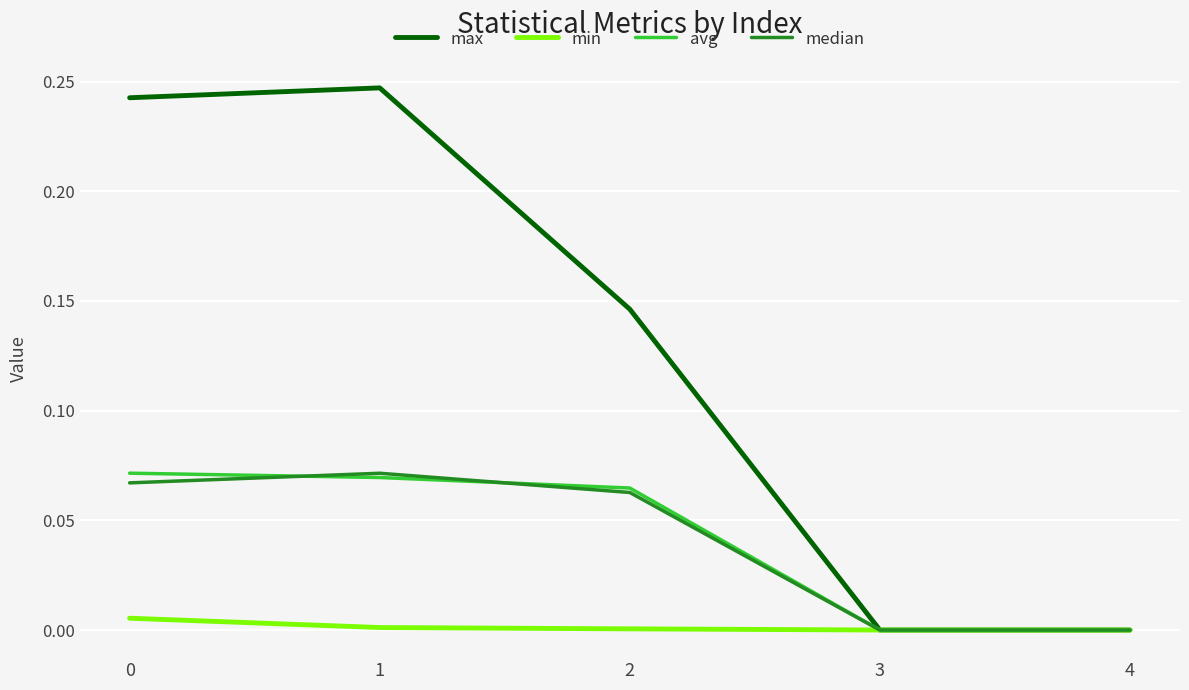

Is it true that min equals 0.0 at 4?

True